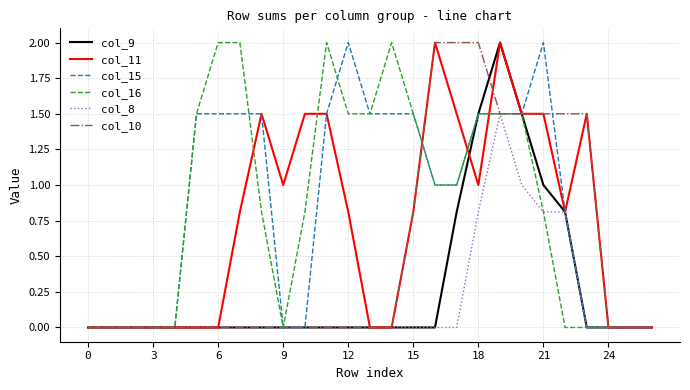

What is the difference between the second highest and minimum values in the col_9 series?

1.5